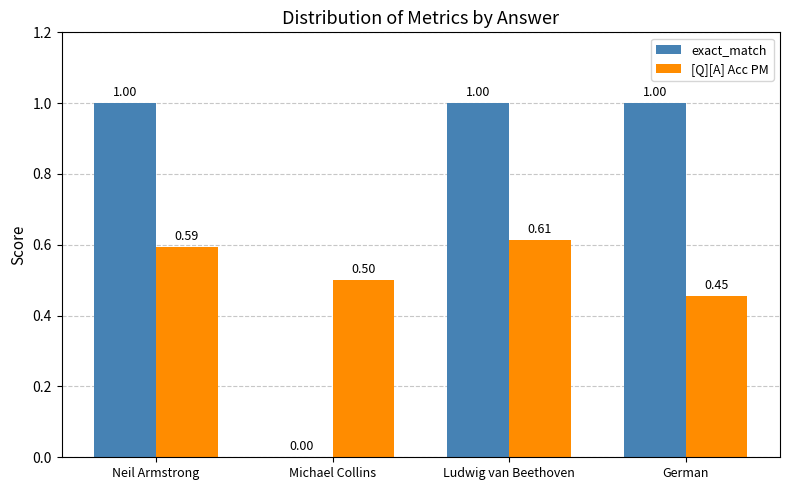

Where is [Q][A] Acc PM nearest to the value 0?

German